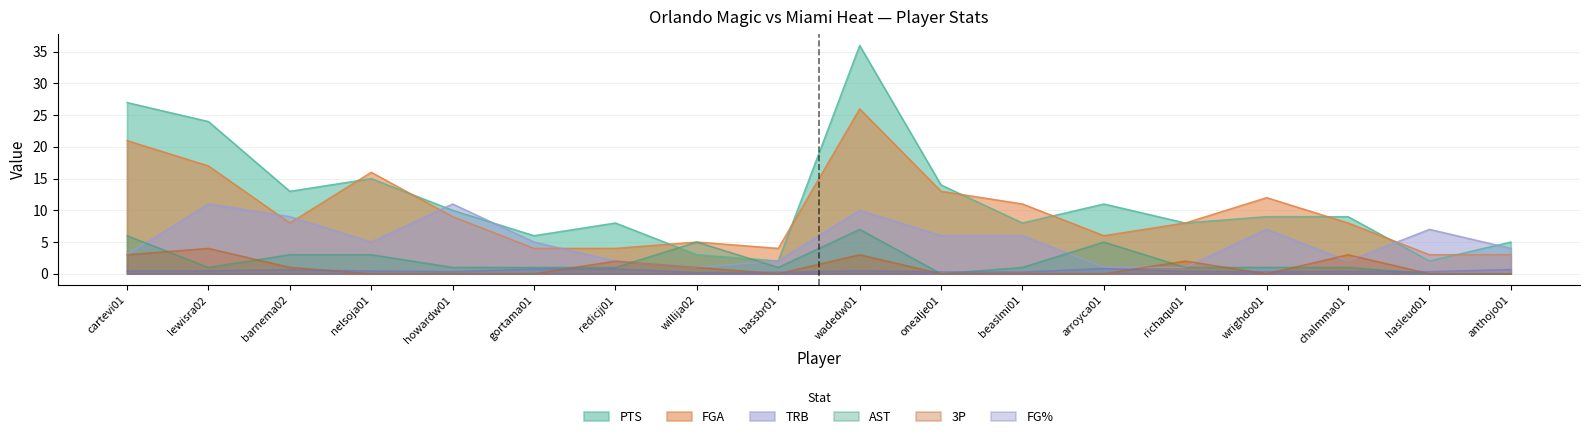

Which series changed the most between howardw01 and wrighdo01?

TRB